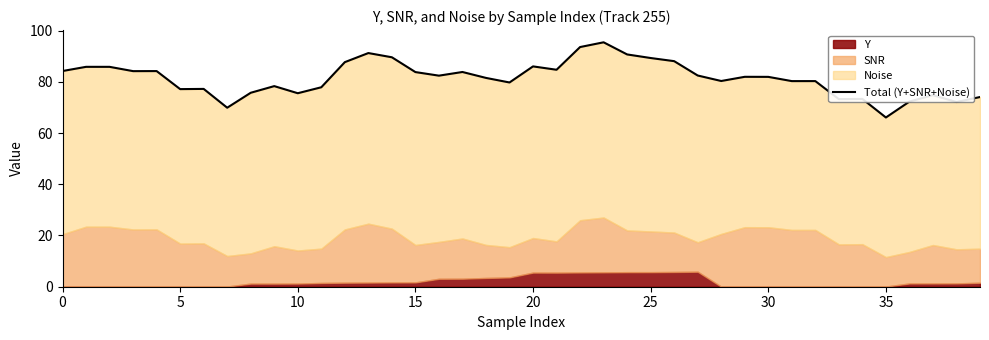

What is the average value?

81.4